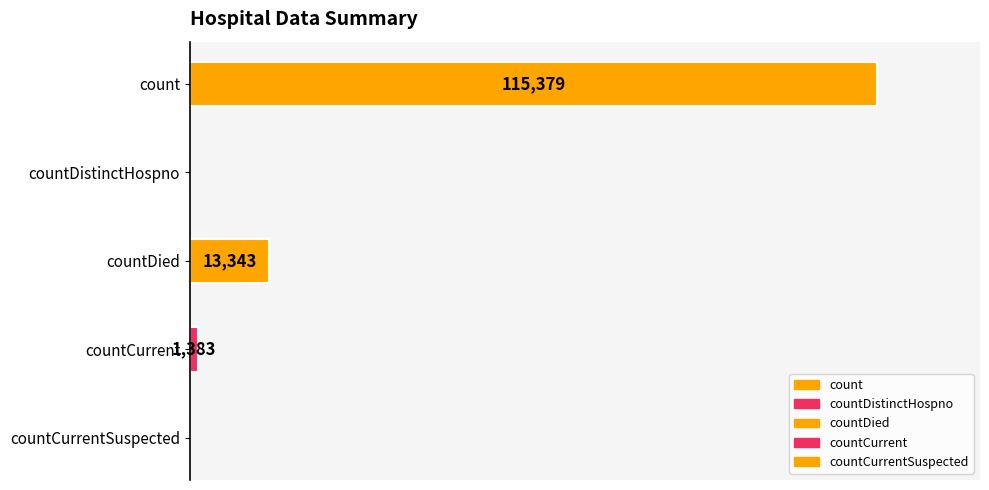

What is the difference between the second highest and second lowest values?

13343